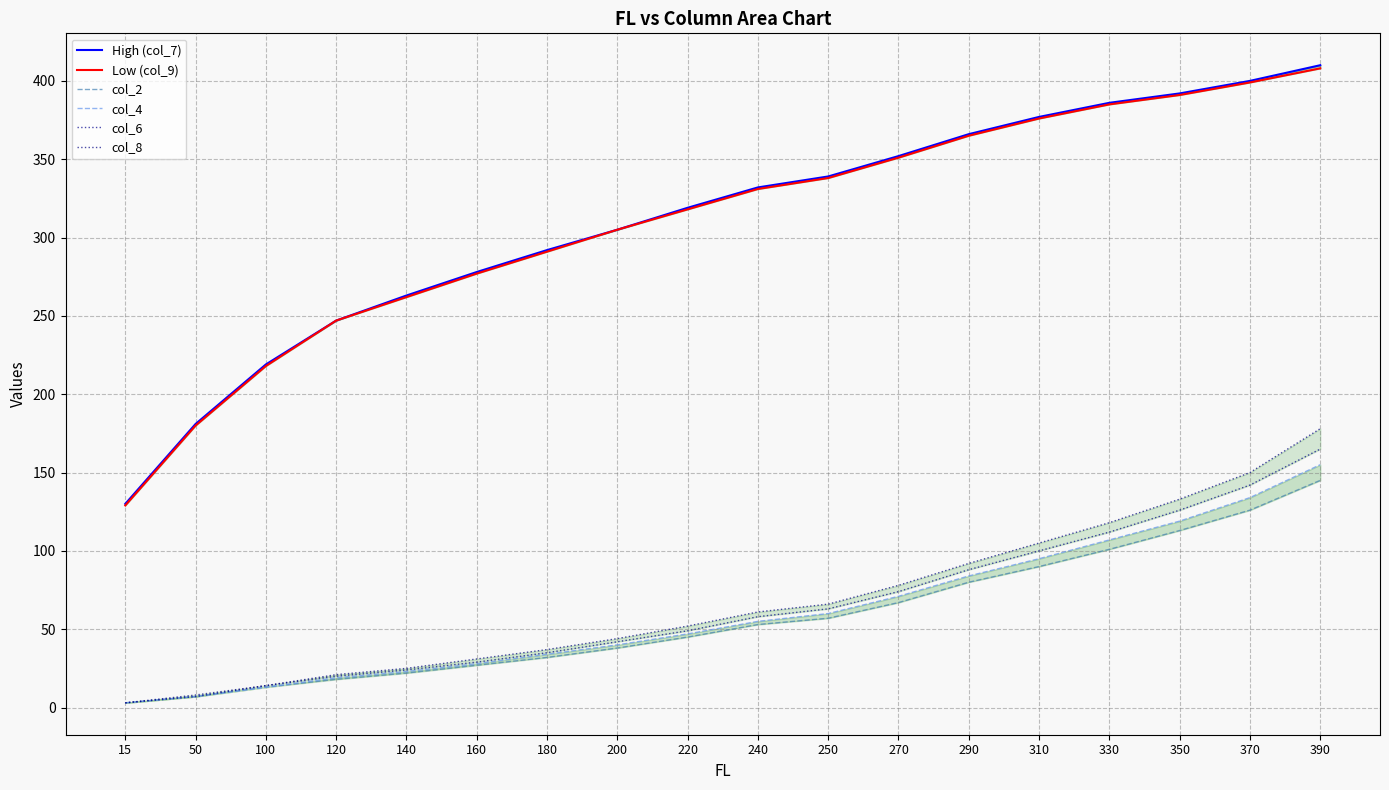

The value of col_2 at 100 is 13. True or false?

True